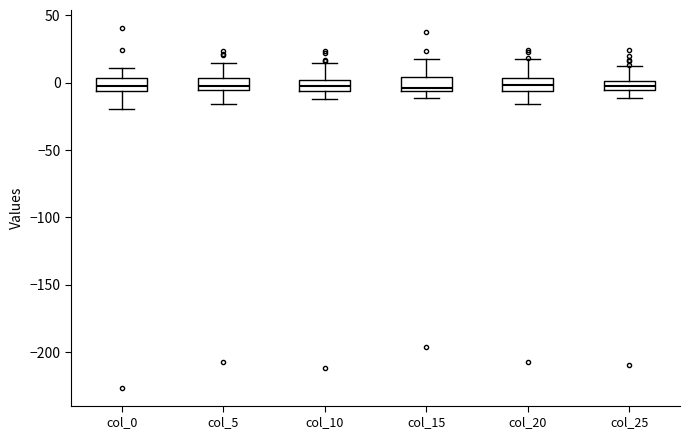

Where is the lower edge of the box for col_5 on the y-axis? The values are not printed on the chart, so give them approximately, as read against the axis.

-5